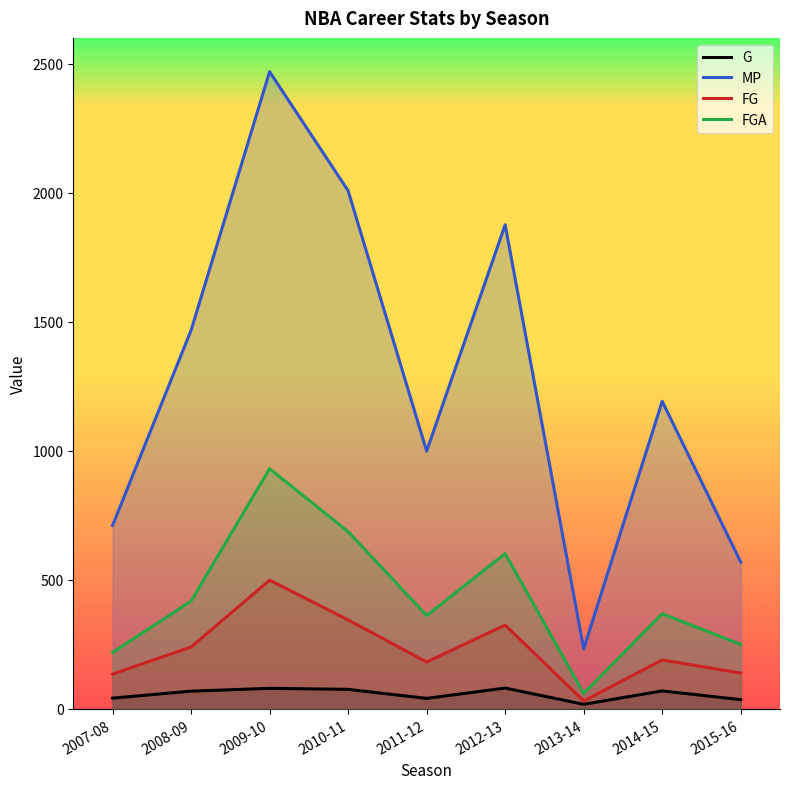

The value of G at 2015-16 is 36. True or false?

True